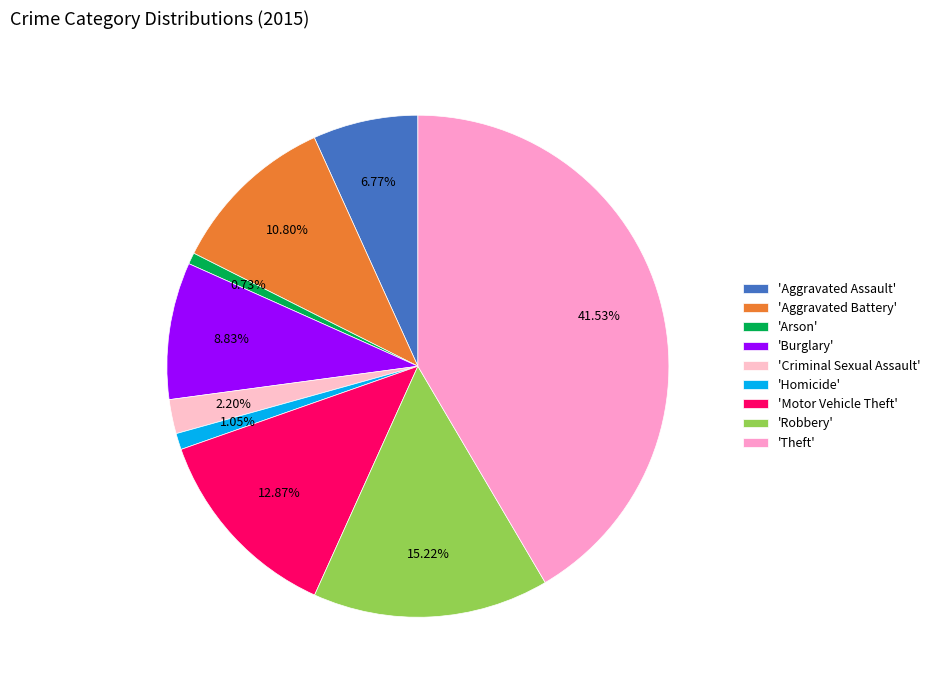

How many segments does this pie chart have?

9